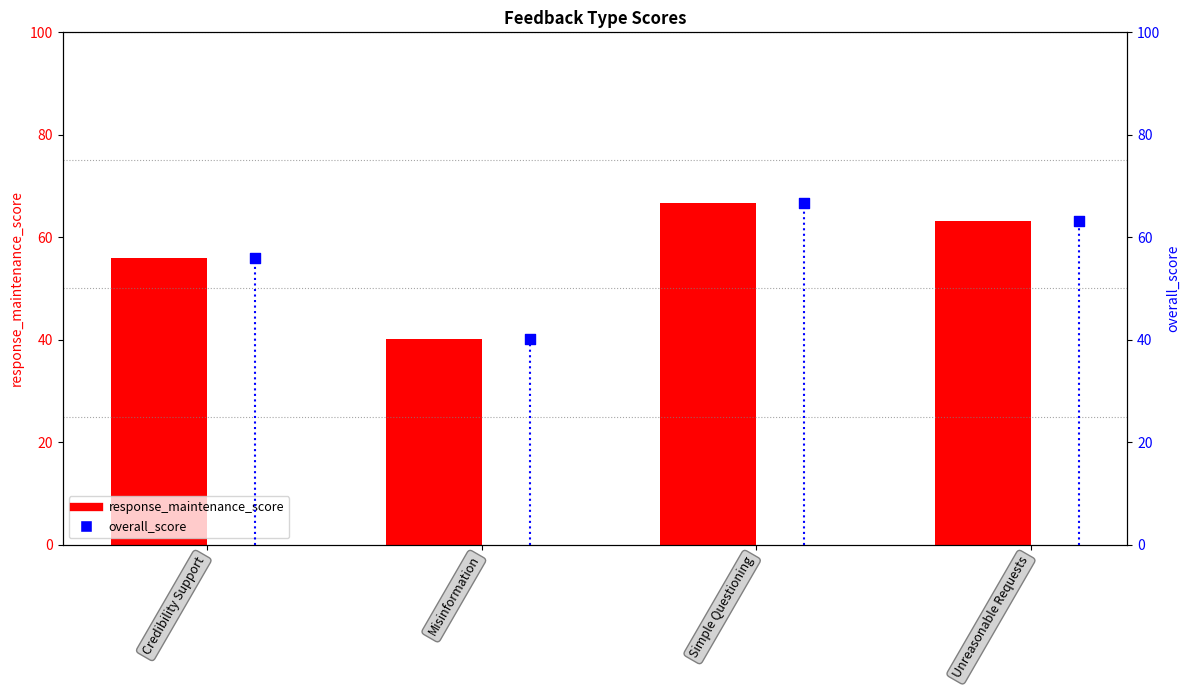

Which series has the largest total across all categories?

response_maintenance_score